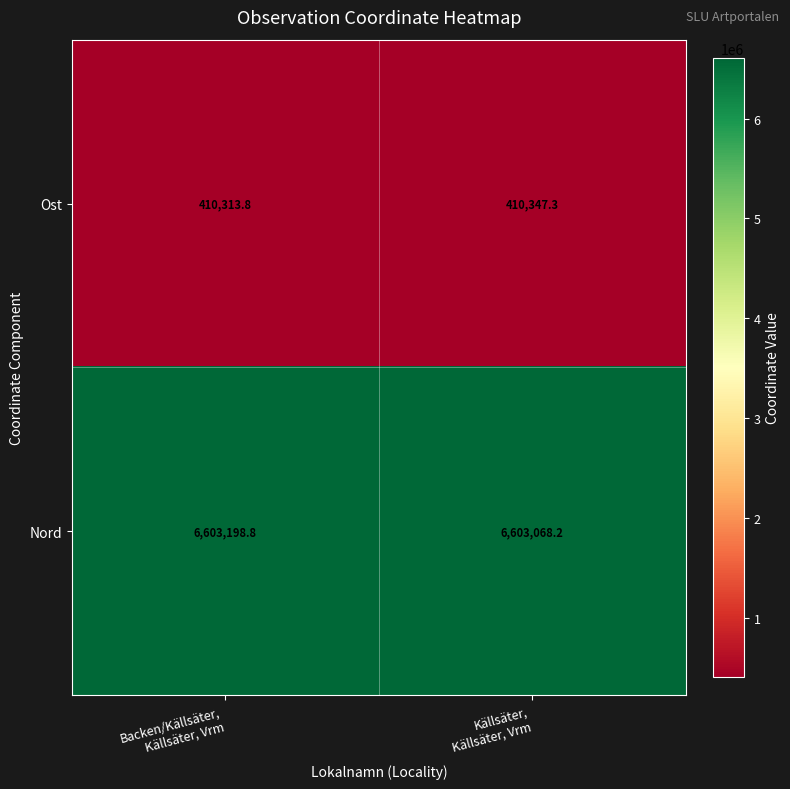

What is the smallest value displayed?

410313.8